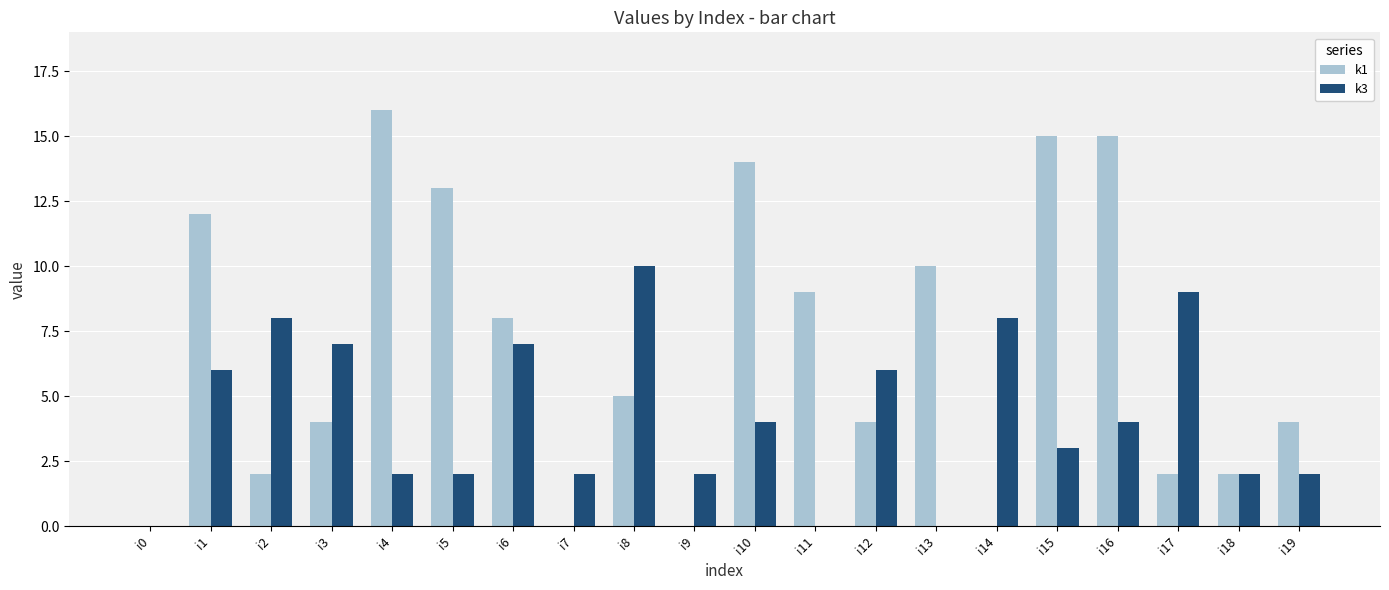

Between i11 and i17, which series saw the biggest shift?

k3